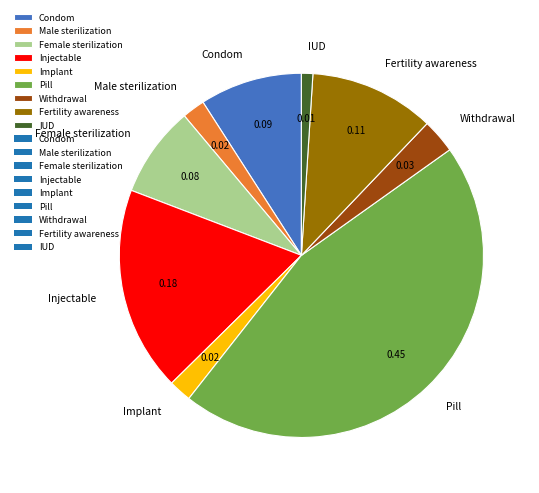

Which slice is the largest?

Pill